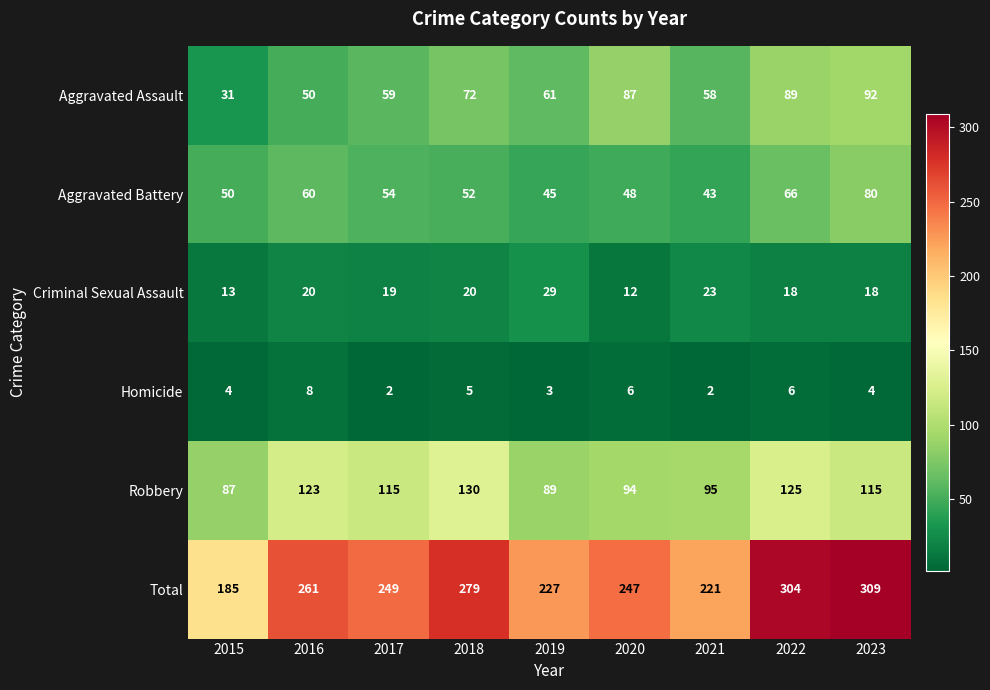

What is the difference between the Total values at 2023 and 2020?

62